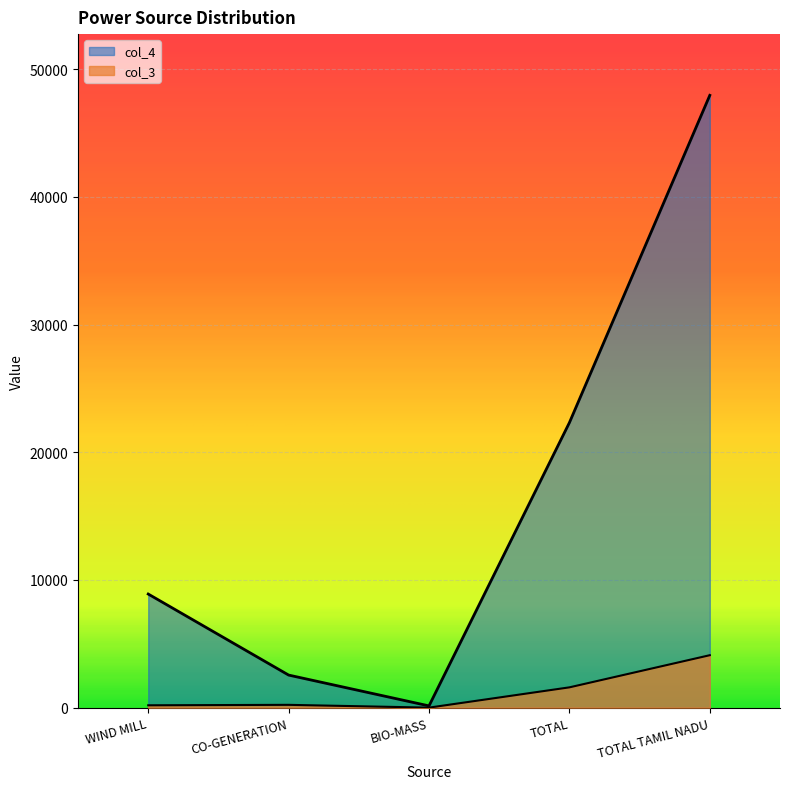

What is the approximate value of col_4 at BIO-MASS?

135.6